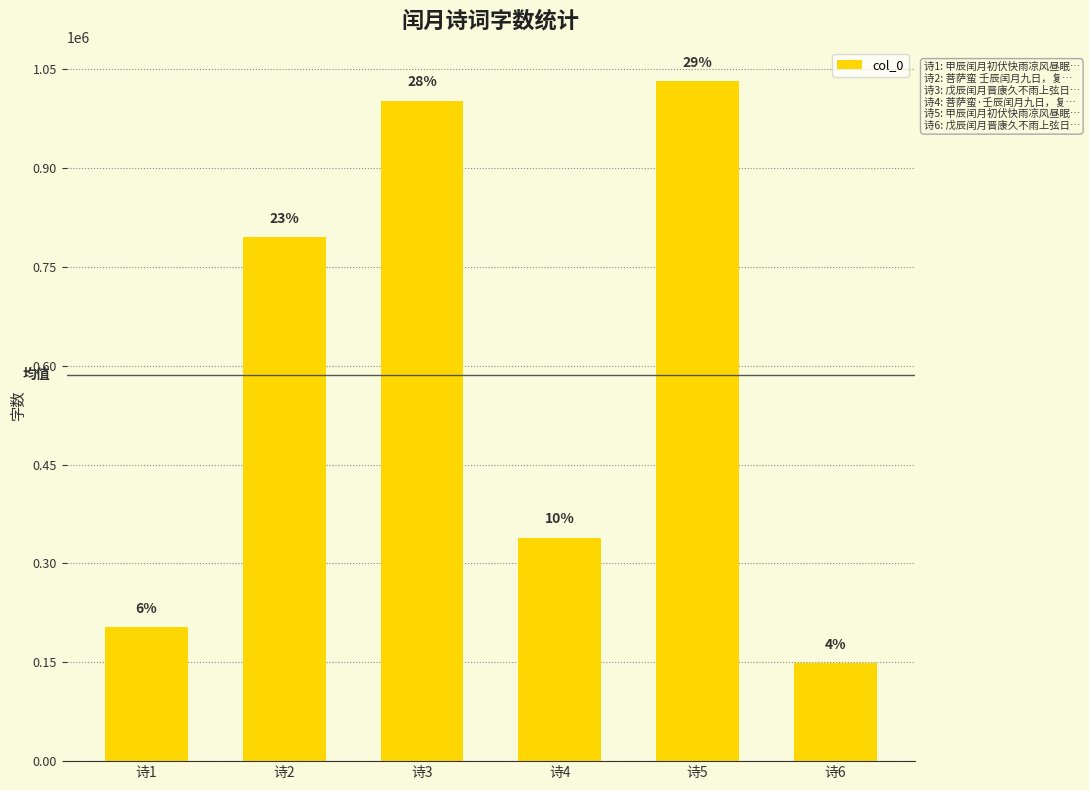

What is the maximum value shown in the chart?

1031340